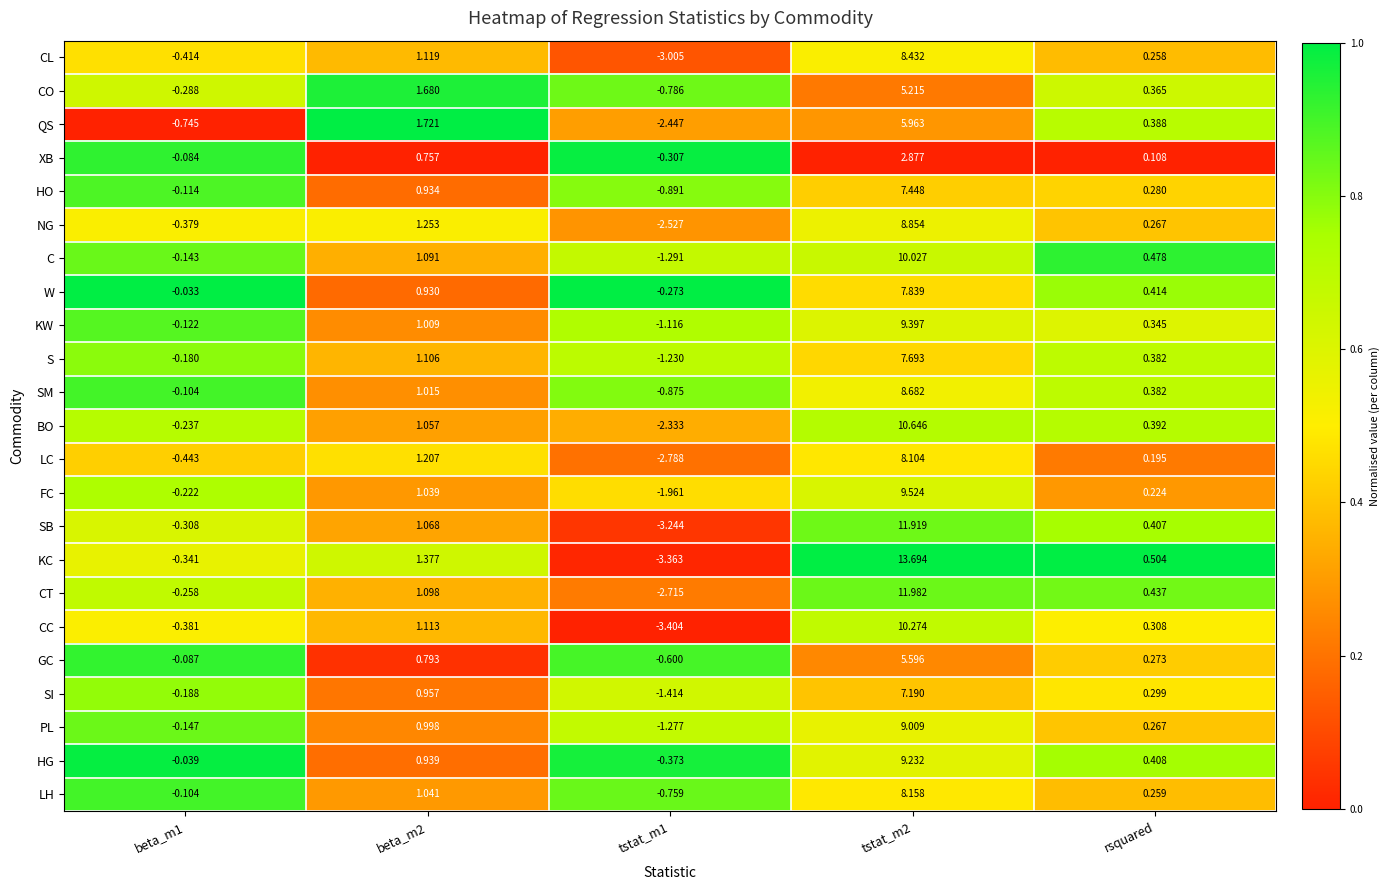

Is the value of W at tstat_m1 greater than the value of CO at beta_m1?

Yes